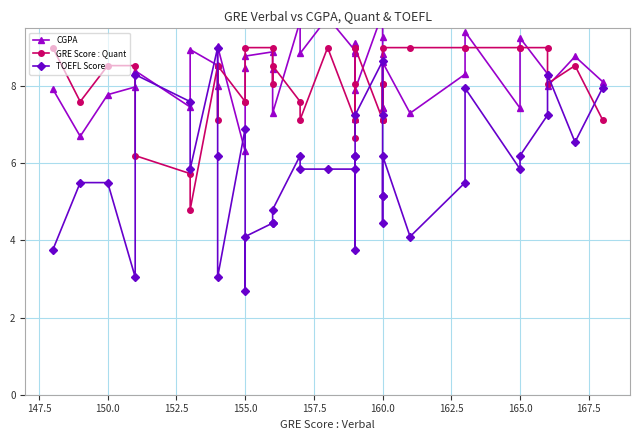

Is it true that TOEFL Score equals 1.3 at 20?

False